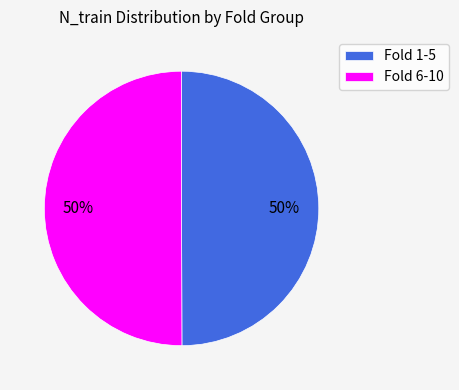

How many slices are in this pie chart?

2